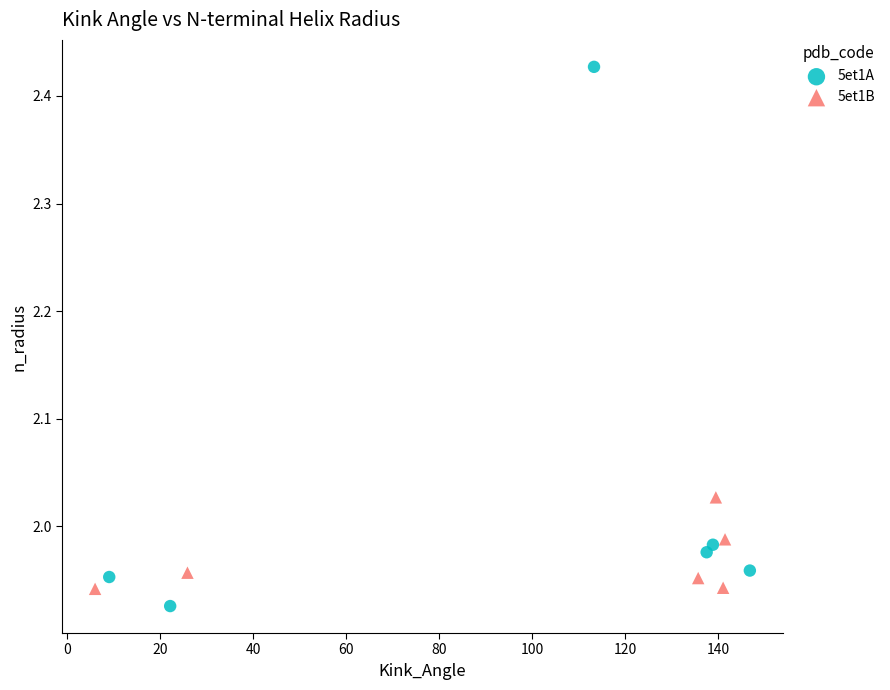

What are all the series names shown in the legend?

5et1A, 5et1B